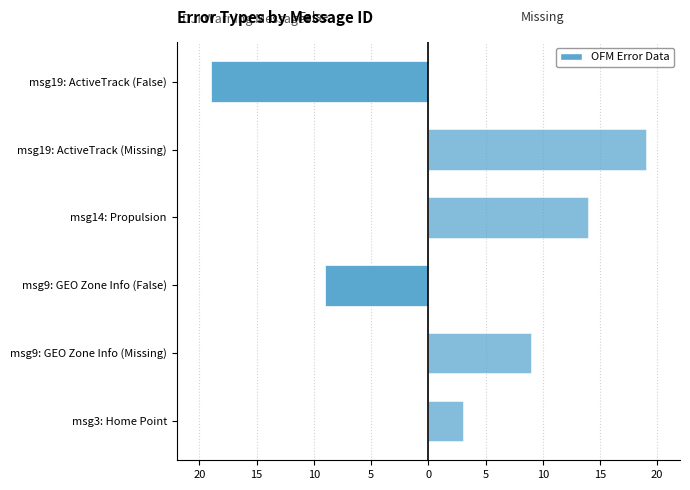

List the series in order of their peak value, highest first.

Missing, False